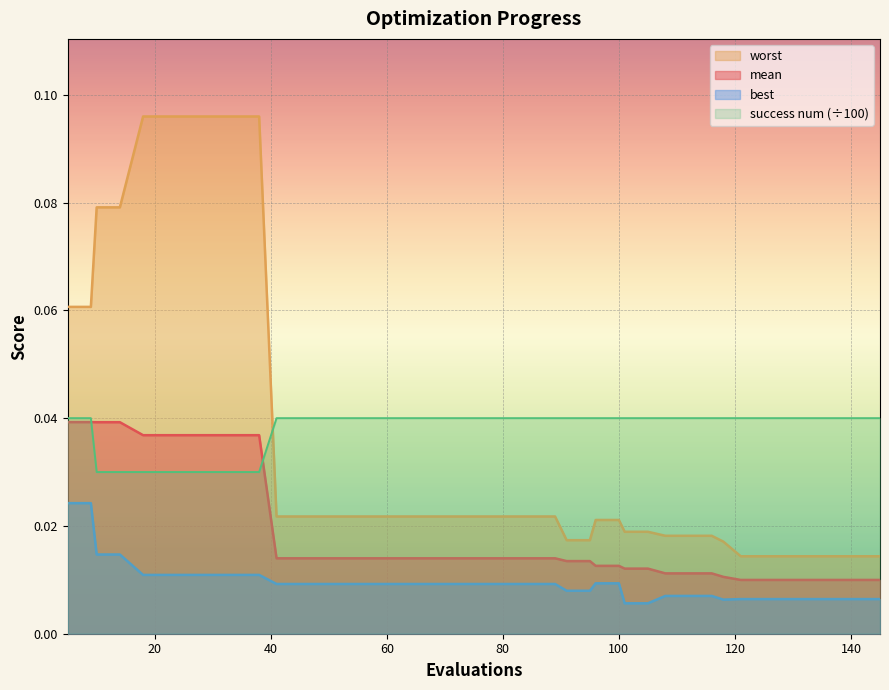

True or false: worst and best cross at least once.

False